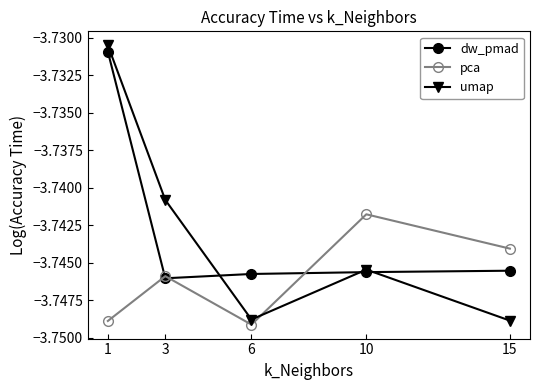

What are all the series names shown in the legend?

dw_pmad, pca, umap